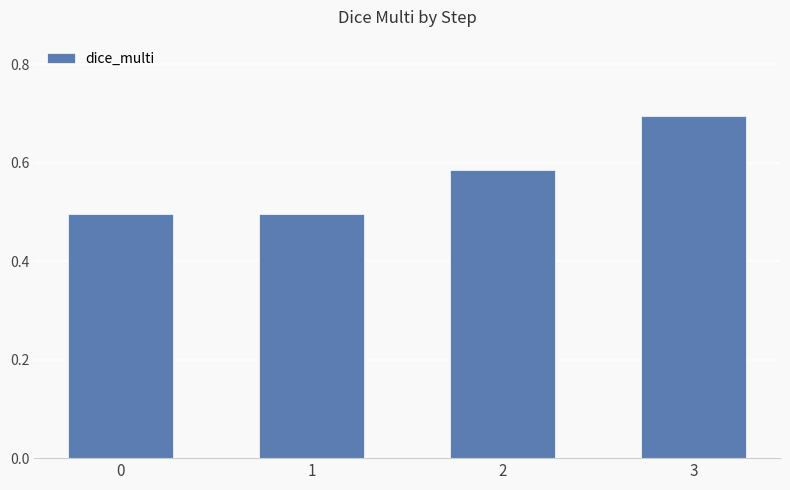

What is the value of the 4th bar from the left?

0.7